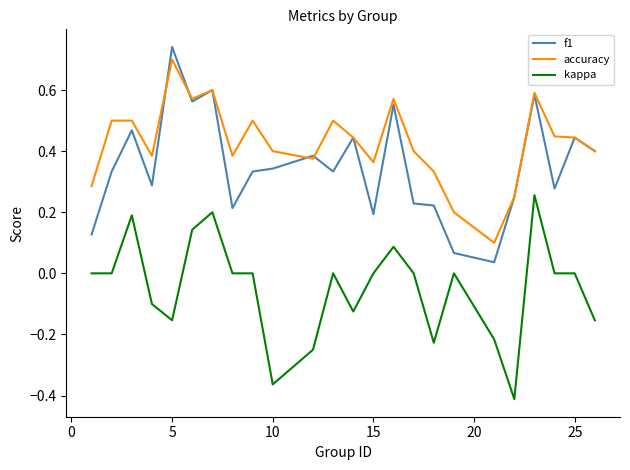

True or false: f1 and kappa cross at least once.

False